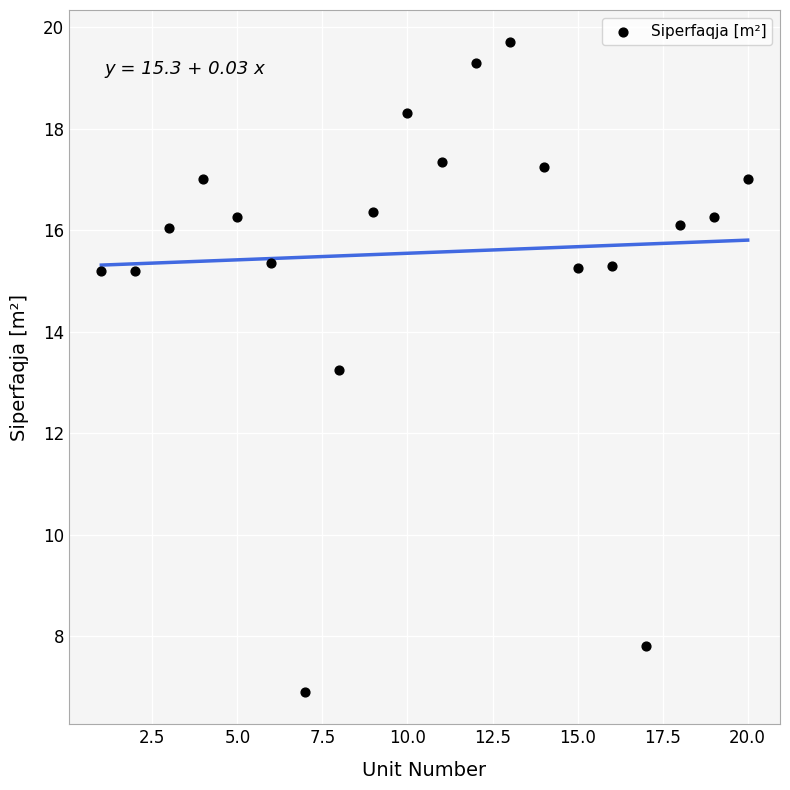

What is the range of Y values (max minus min)?

12.8